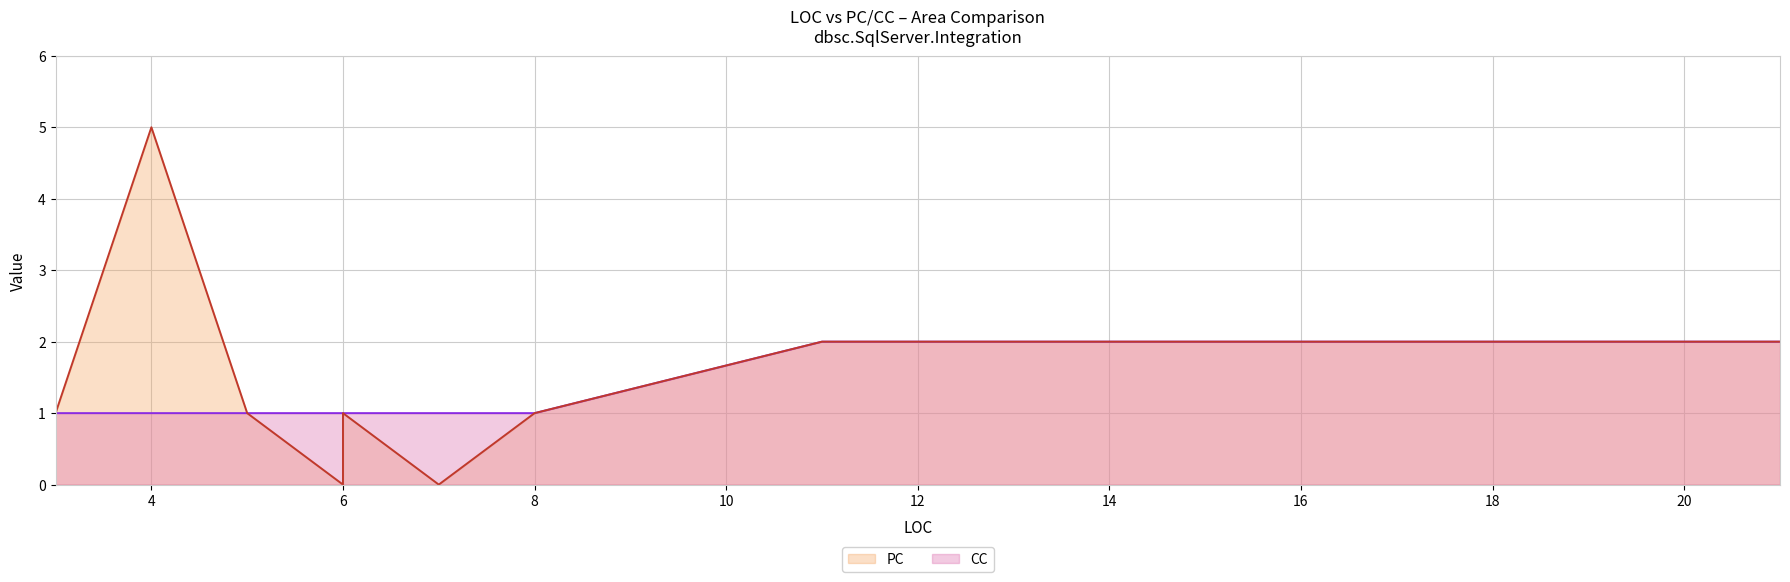

Is the value of PC at 4 greater than the value of CC at 11?

Yes